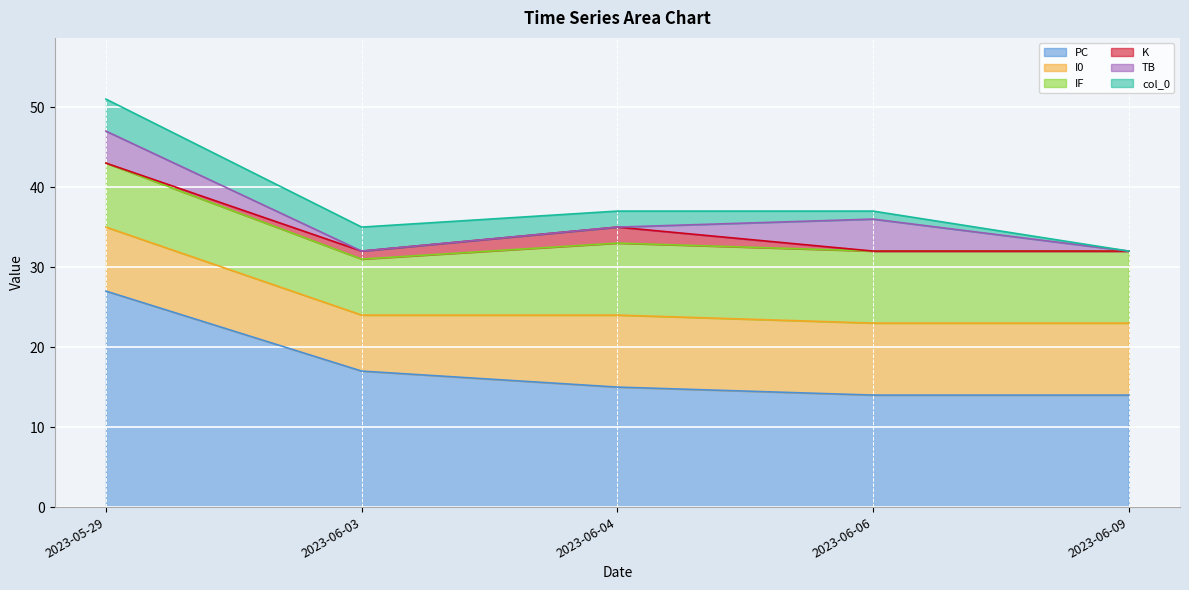

What are all the series names shown in the legend?

PC, I0, IF, K, TB, col_0